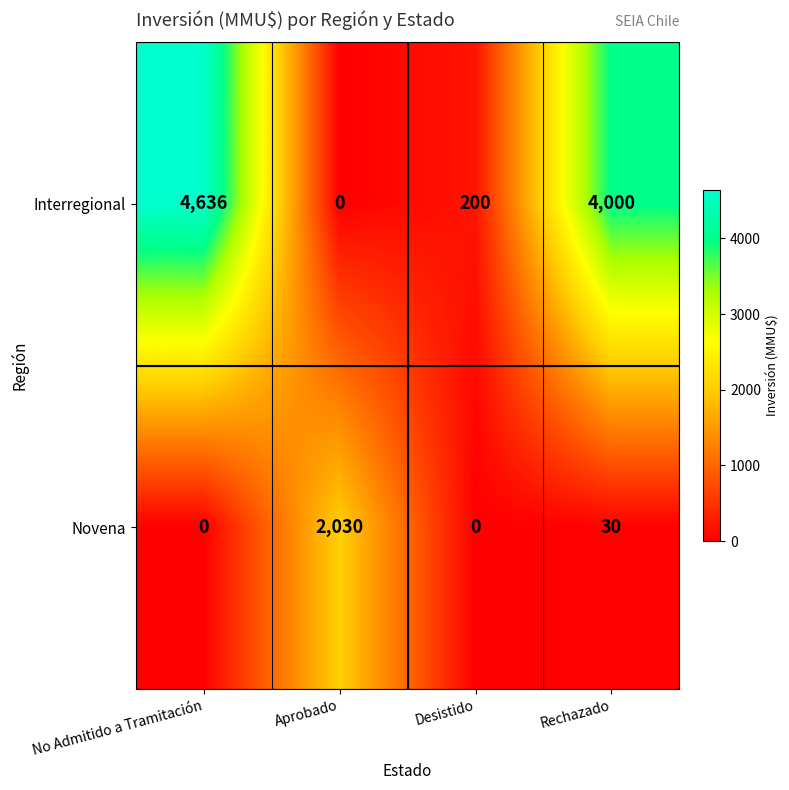

Which series has the largest total across all categories?

Interregional